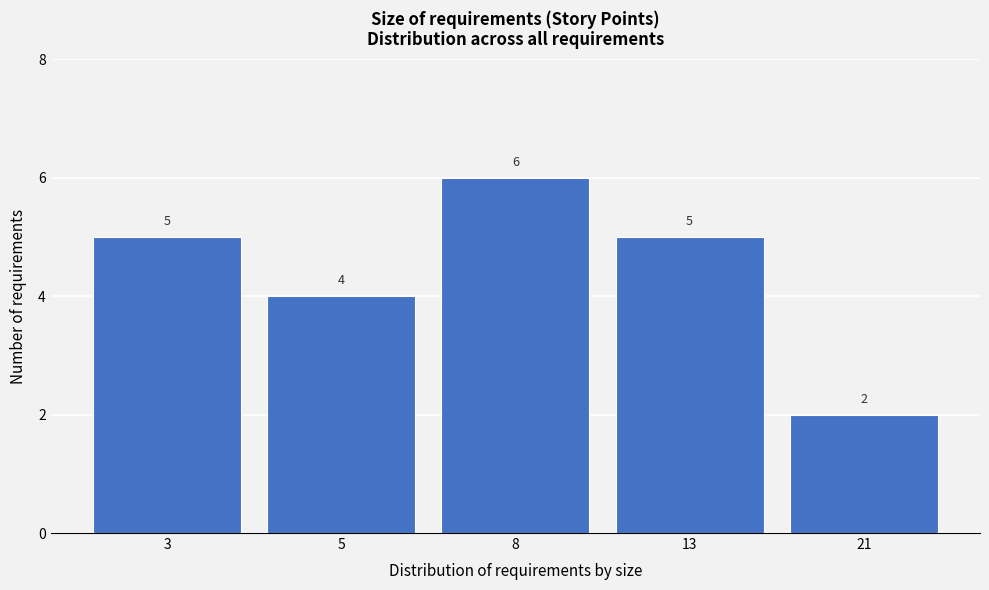

Reading right to left, list all the values displayed in this chart.

2	5	6	4	5